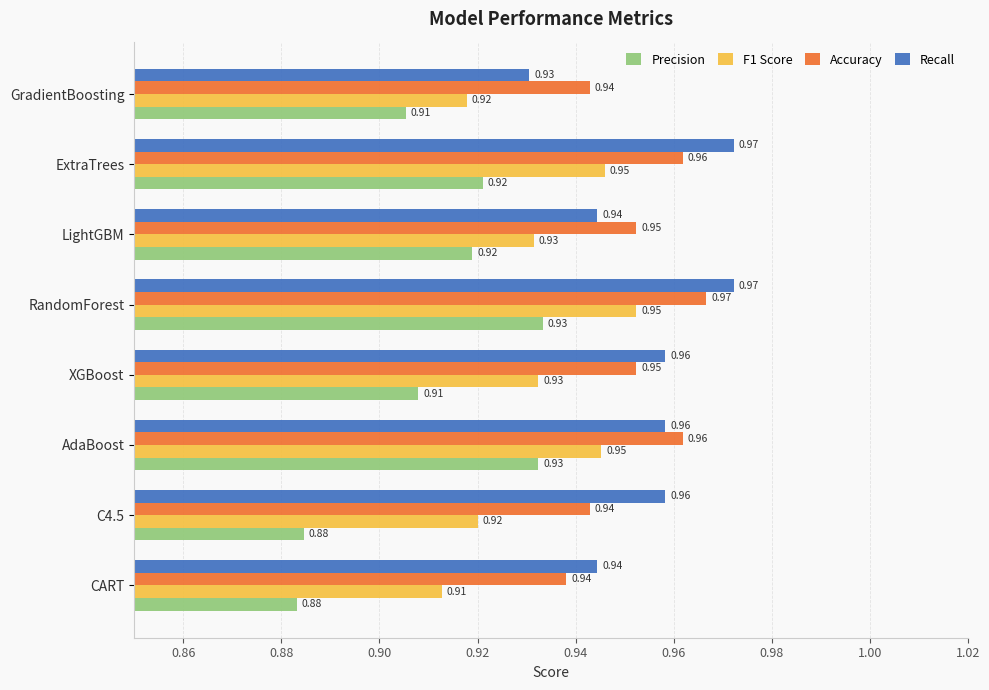

Is the value of Accuracy at ExtraTrees greater than the value of Recall at LightGBM?

Yes